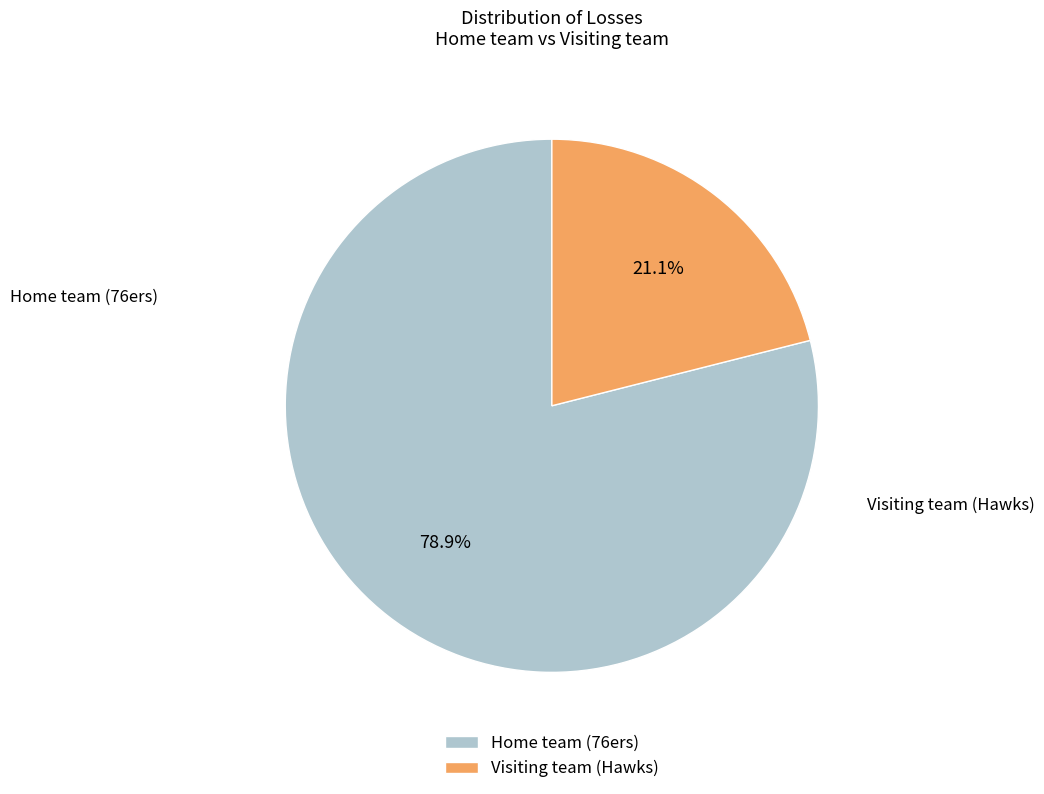

The Visiting team (Hawks) slice represents 21% of the pie. True or false?

True